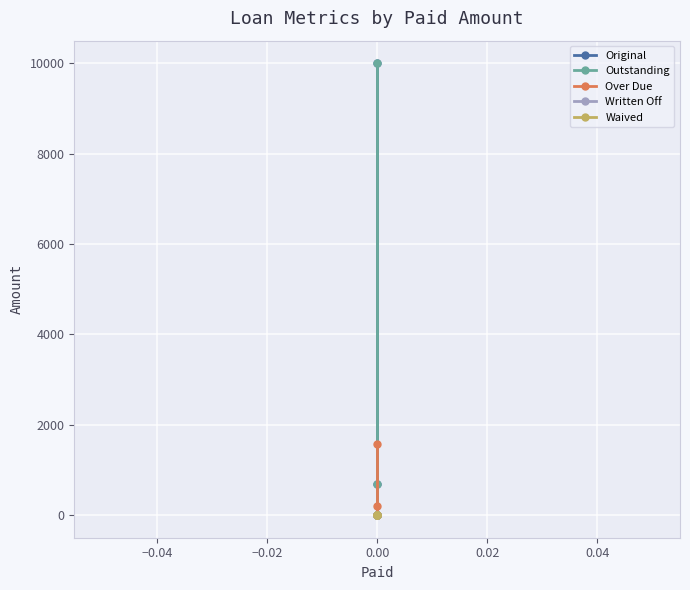

True or false: Outstanding and Waived cross at least once.

False